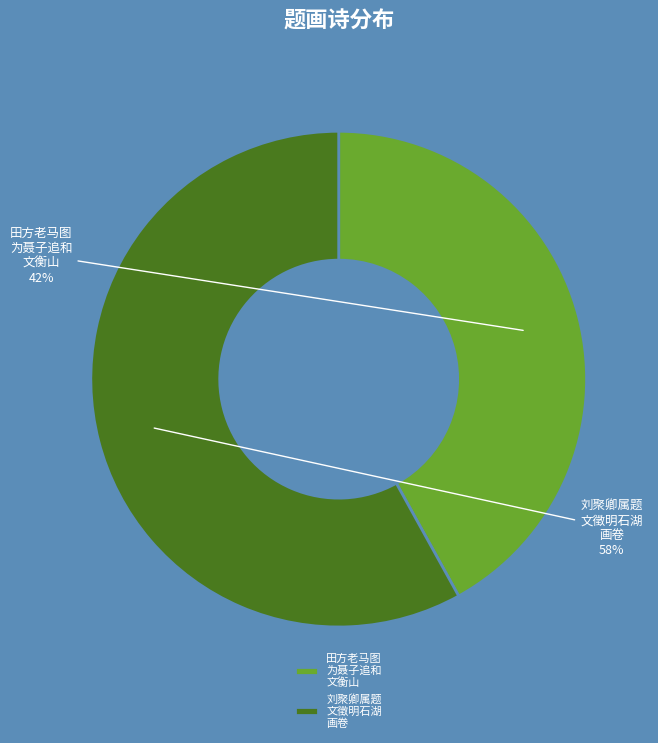

Count the number of slices in the pie.

2